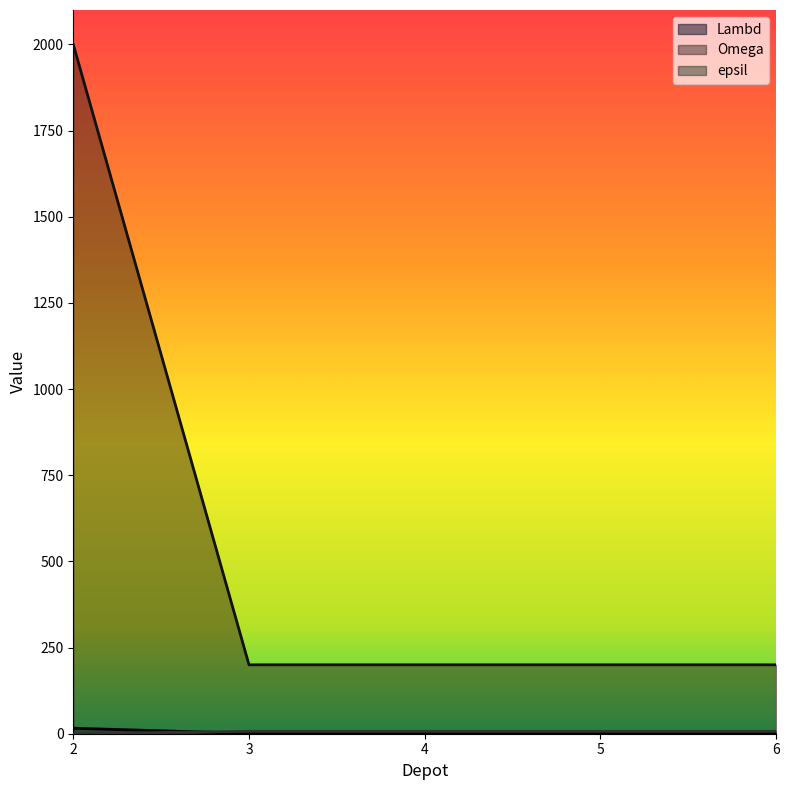

How many distinct data groups are displayed?

3